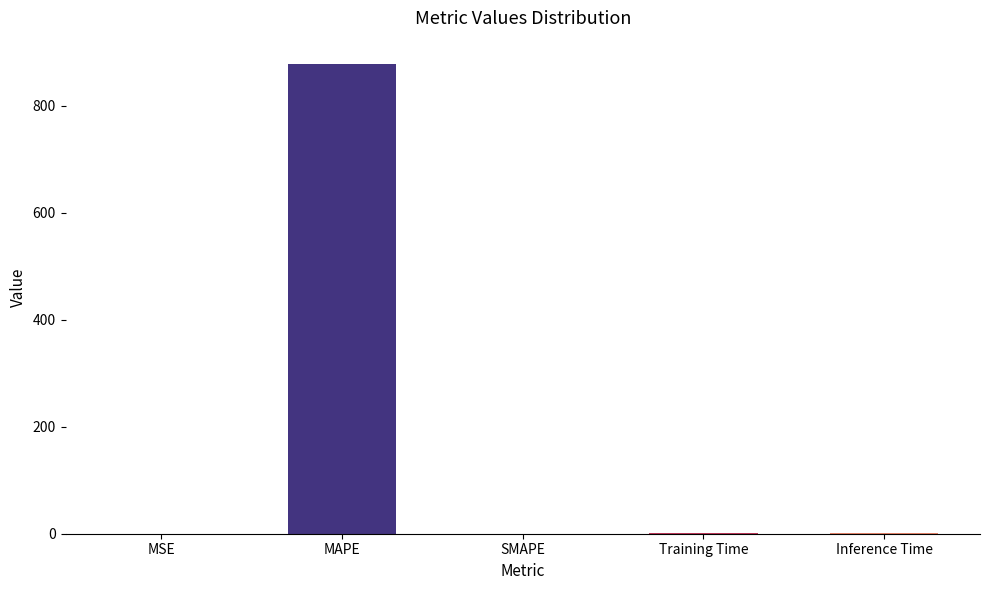

What is the sum of the values at MSE and Inference Time?

1.1